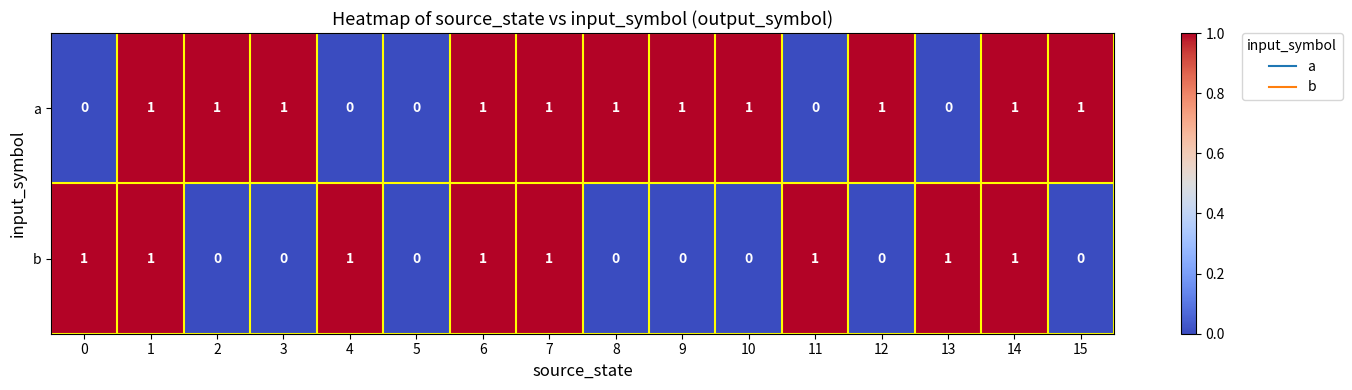

Count the a values in the range 0 to 1.

16